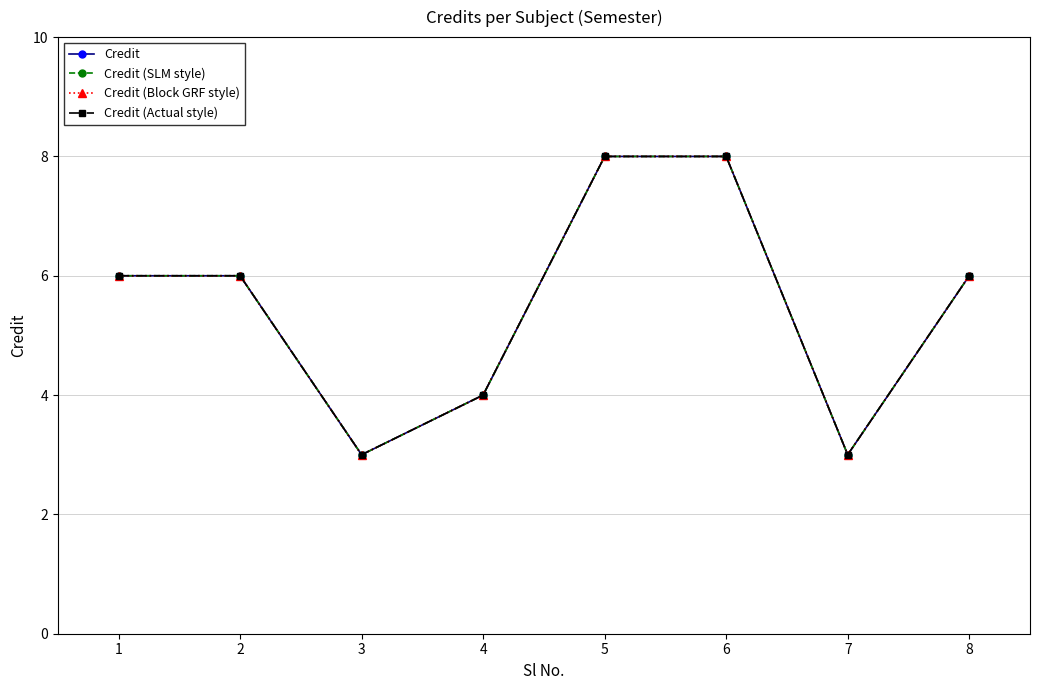

Is this an area chart (filled region under the line)?

No